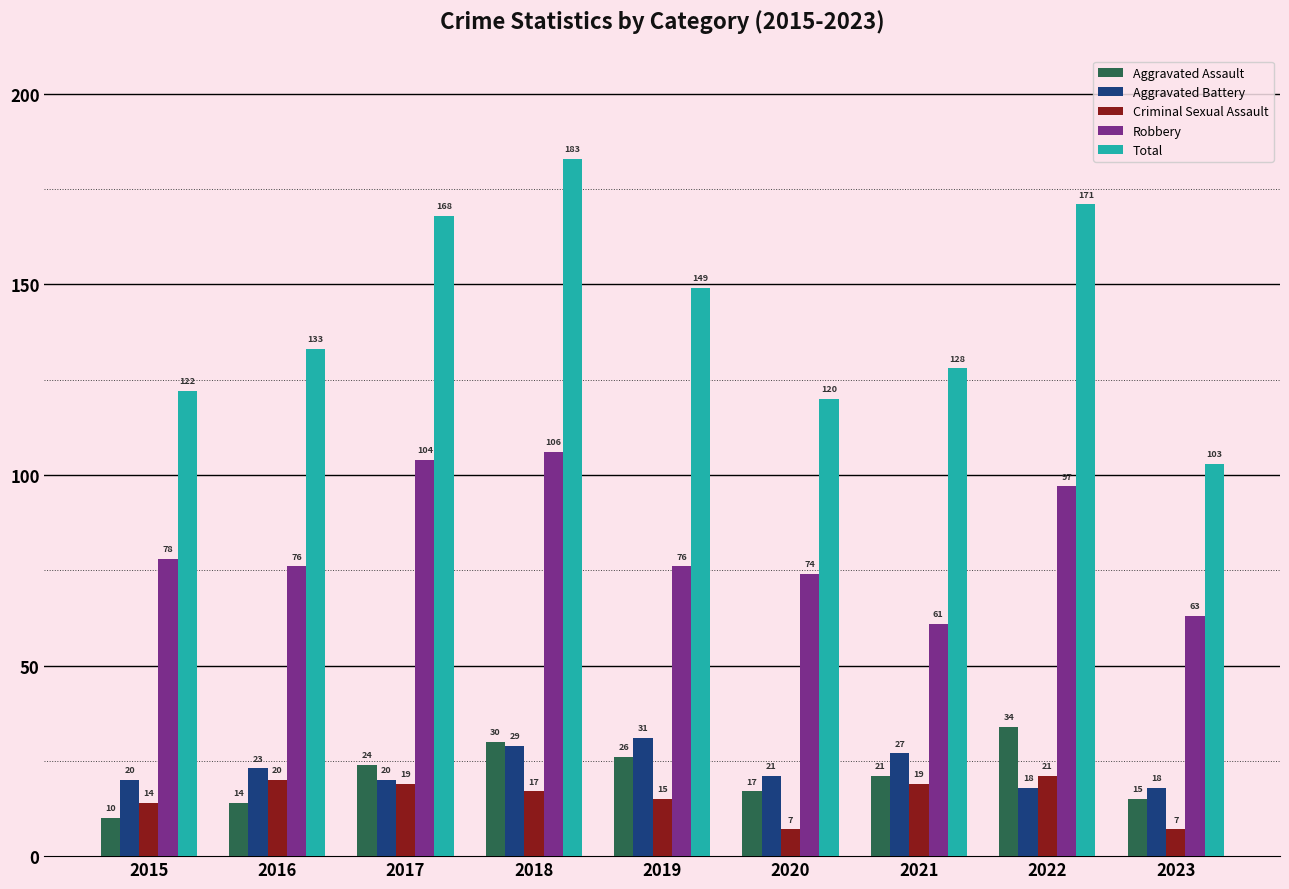

The value of Aggravated Battery at 2019 is 51. True or false?

False